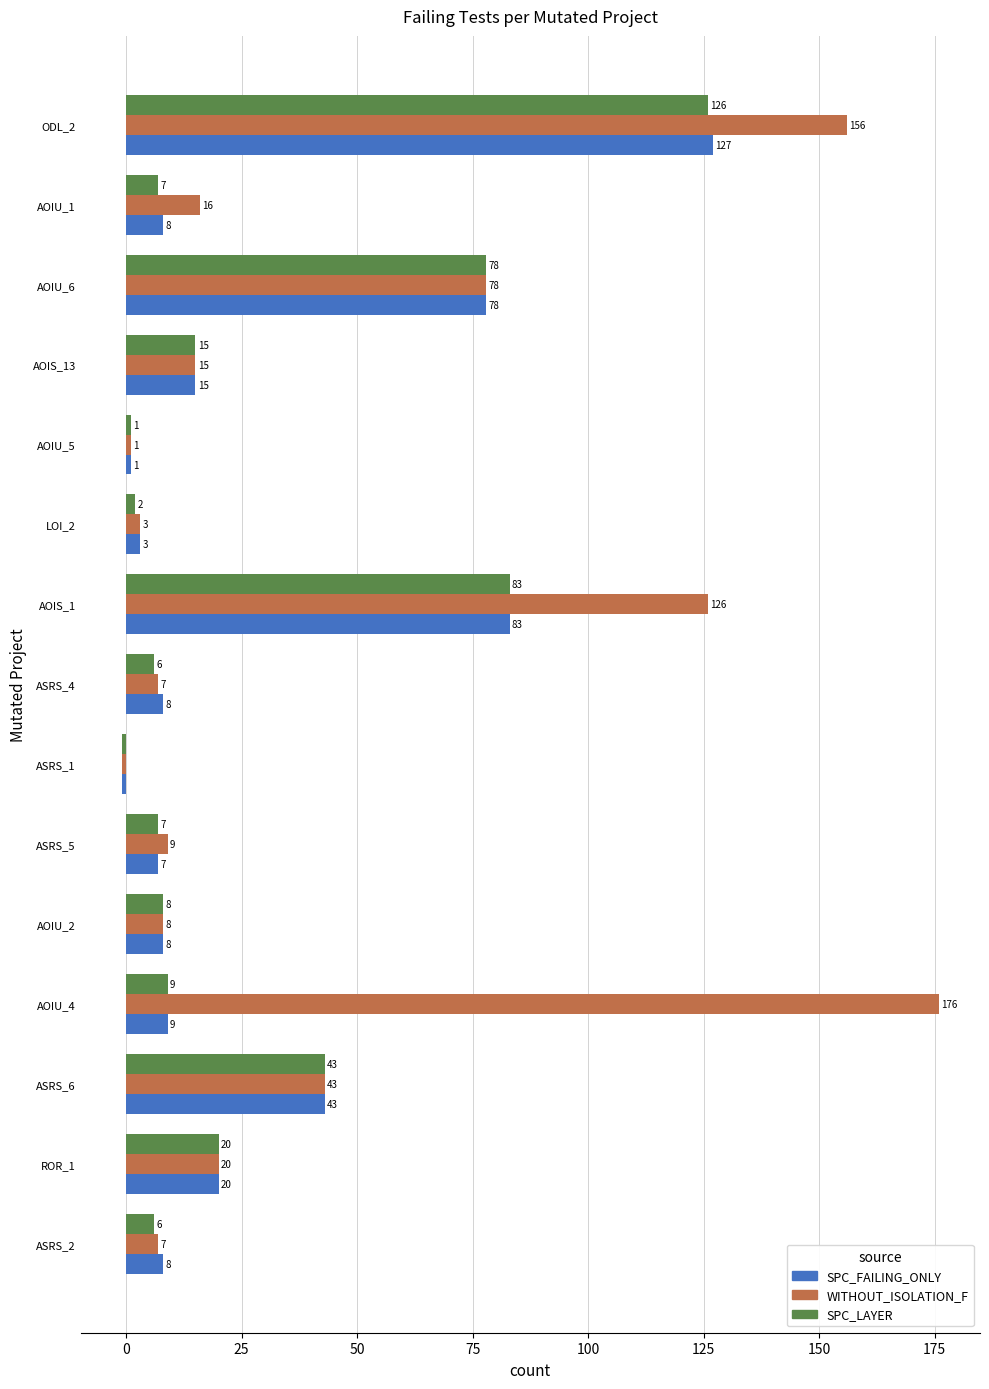

Is it true that SPC_LAYER equals 15 at AOIS_13?

True